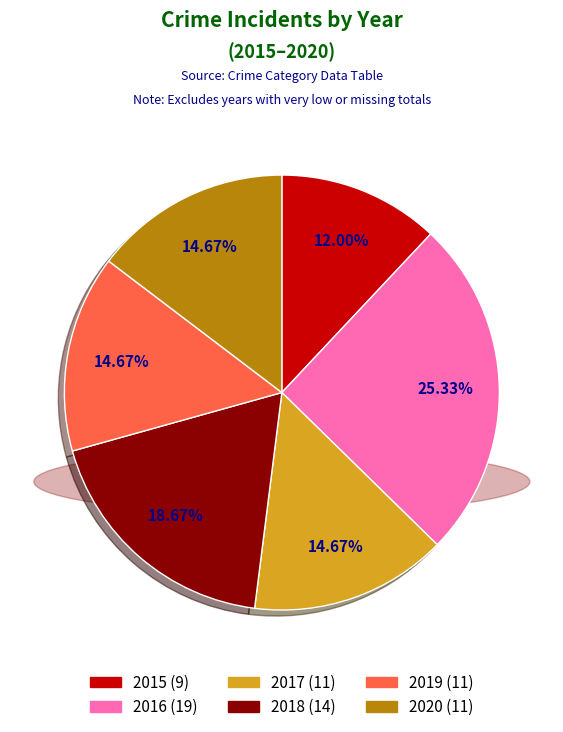

Which category has the smallest portion of the pie?

2015